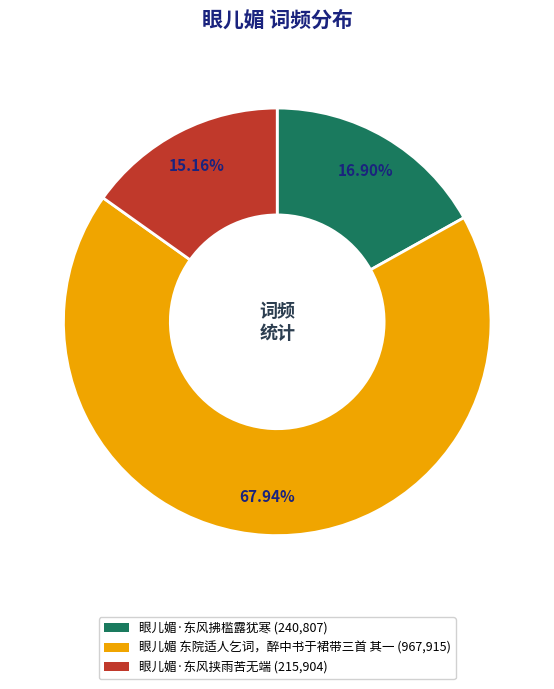

Is there a majority slice in this chart?

Yes